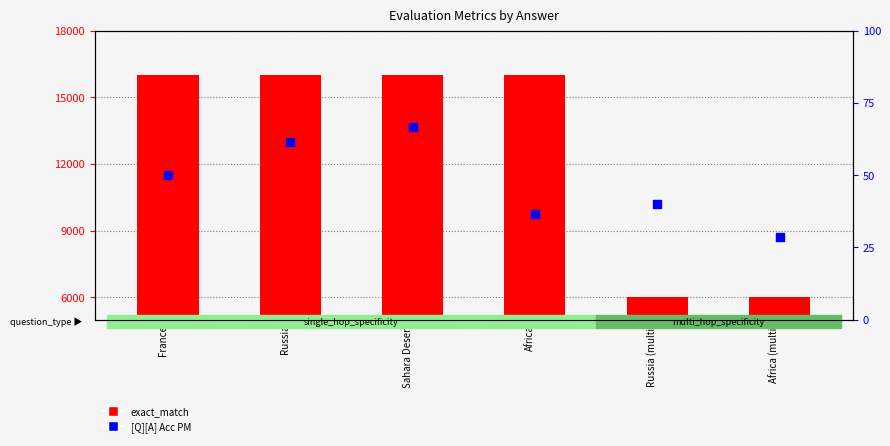

Which series has the largest Y range (max minus min)?

exact_match